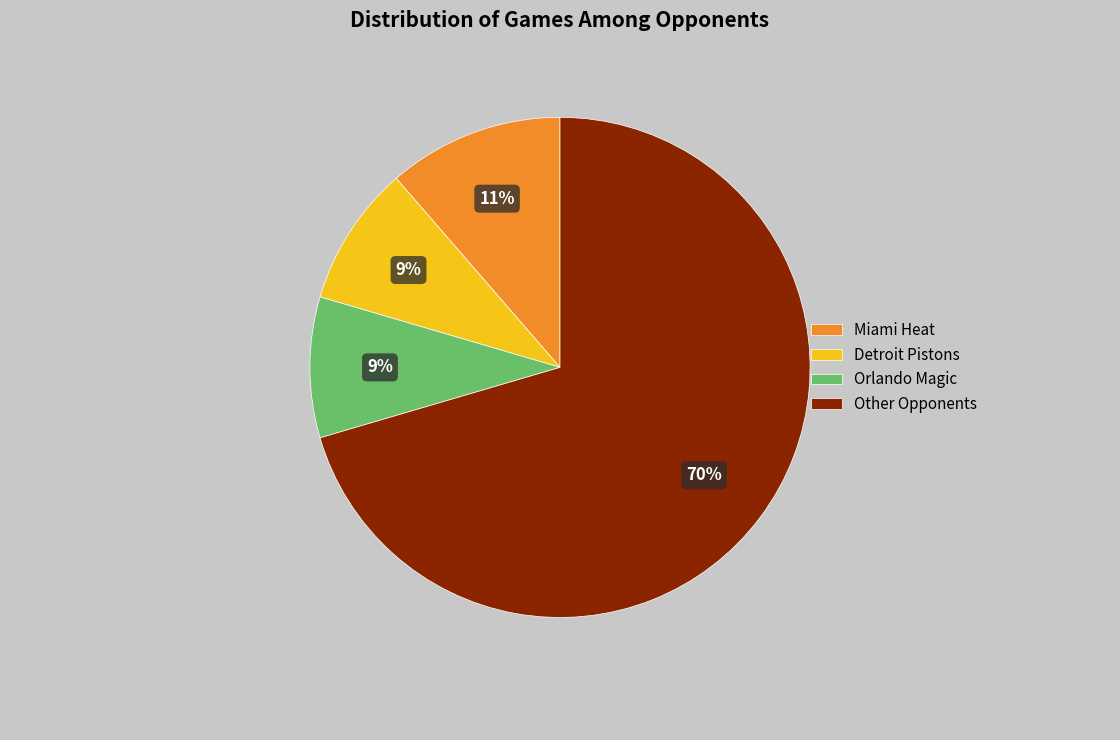

The Orlando Magic slice represents 9% of the pie. True or false?

True